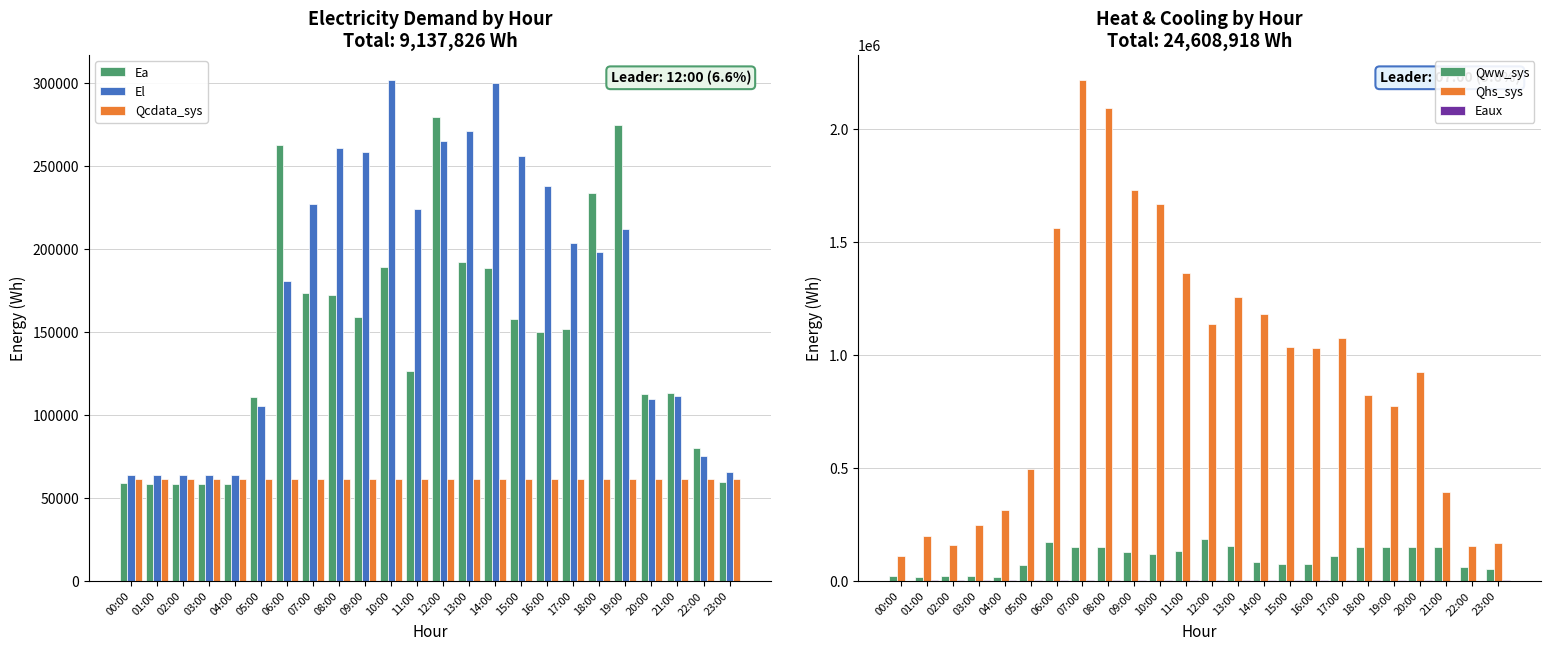

Which has a higher value, 11:00 or 03:00?

11:00